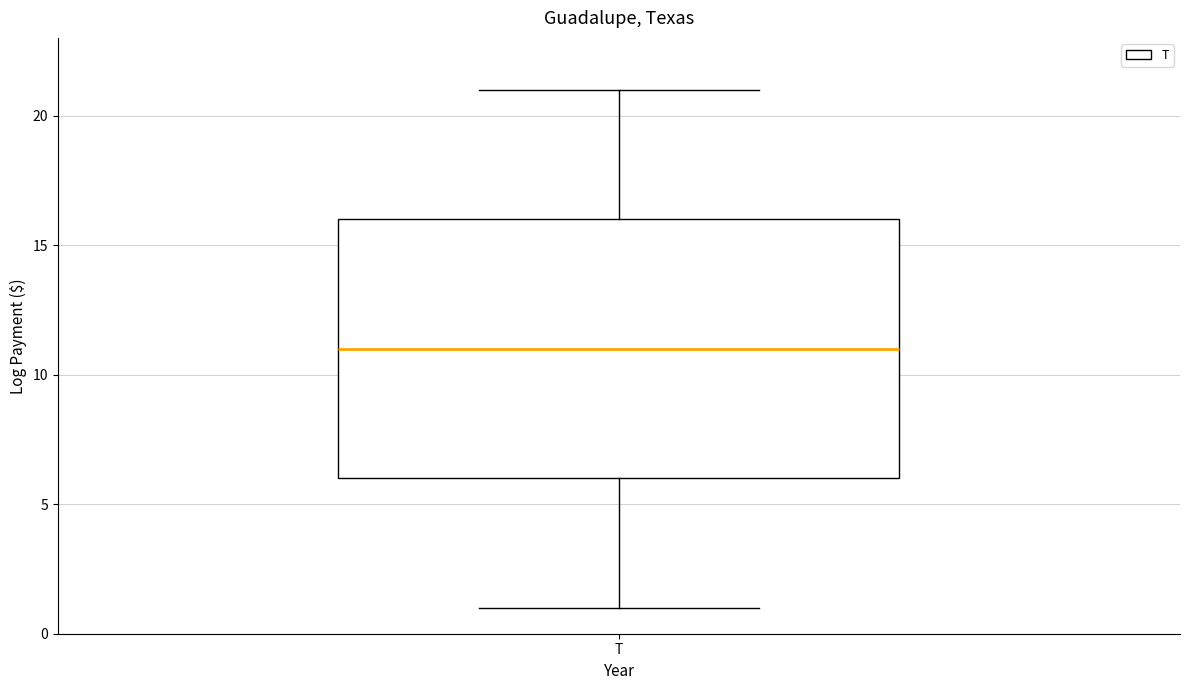

Transcribe this box plot: give where the median line is, the range the box spans, and where the two whiskers end, as read against the y-axis. The values are not printed on the chart, so give them approximately, as read against the axis.

median 11, box 6 to 16, whiskers 1 to 21